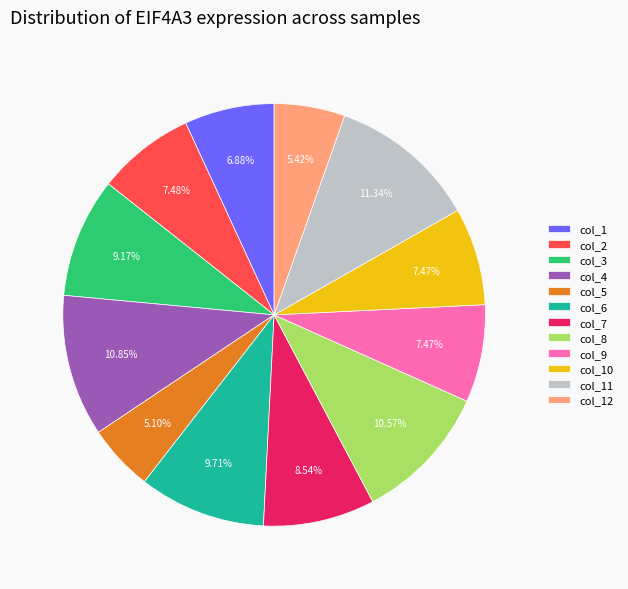

Does col_1 represent more than half of the total?

No